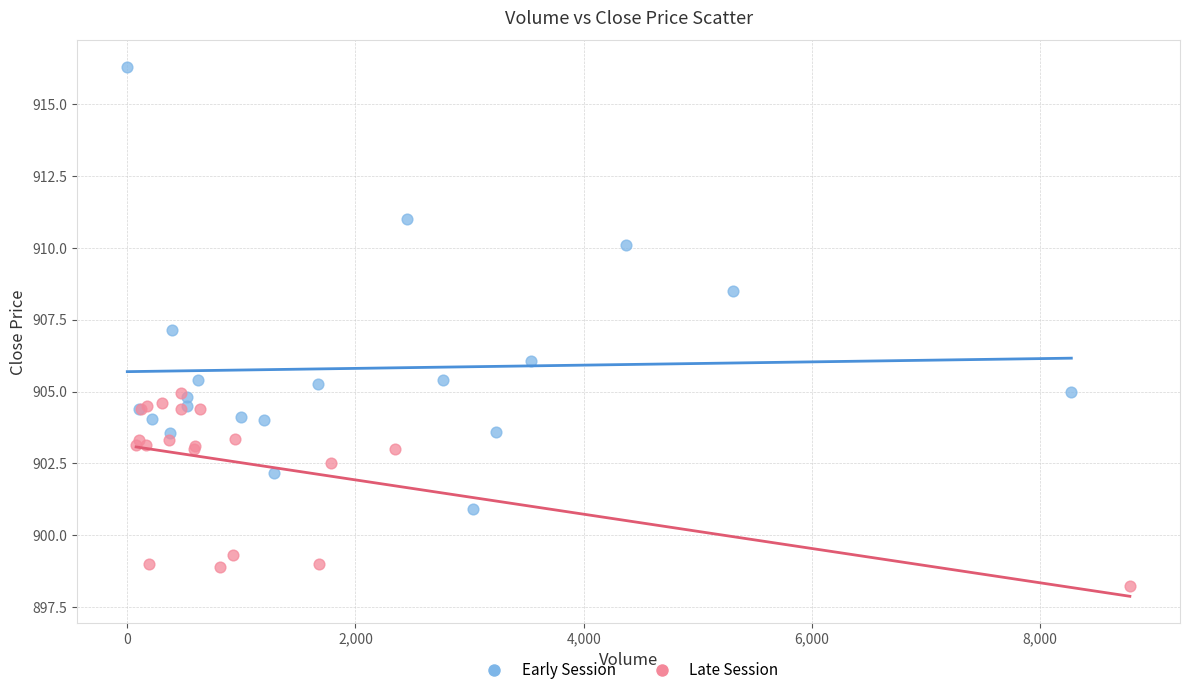

Which series contains the lowest Y value?

Late Session